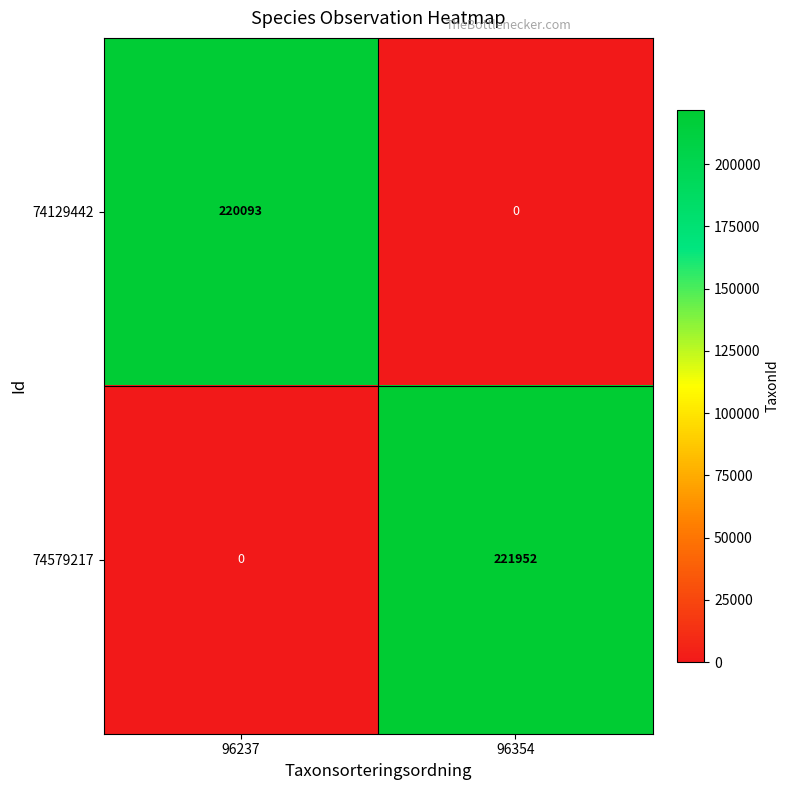

What is the greatest value displayed?

221952